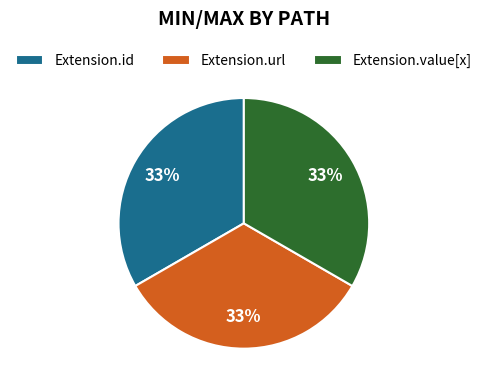

What percentage is the Extension.value[x] slice, to the nearest percent?

33%